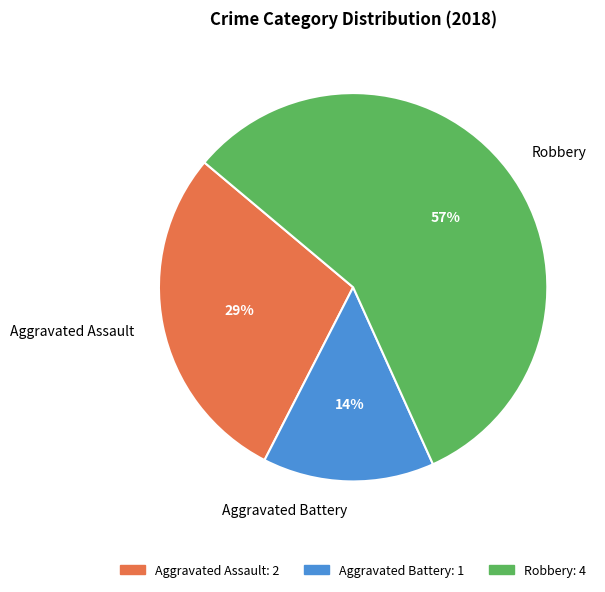

Count the number of slices in the pie.

3